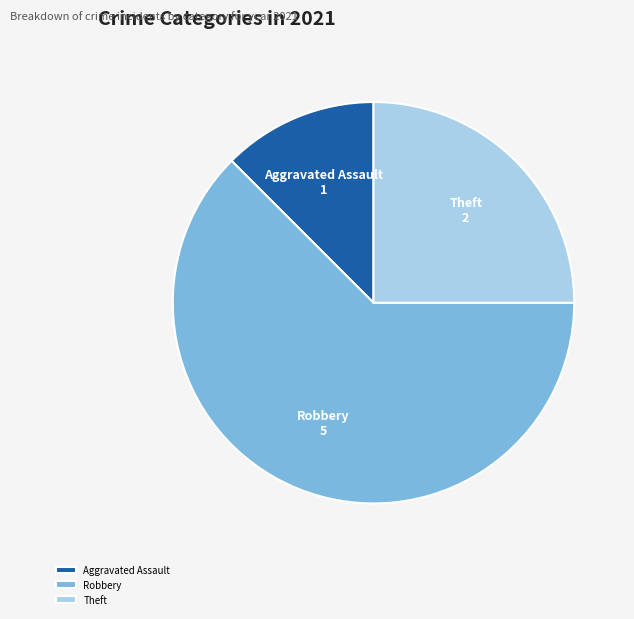

Is it true that Robbery is 62% of the pie?

True